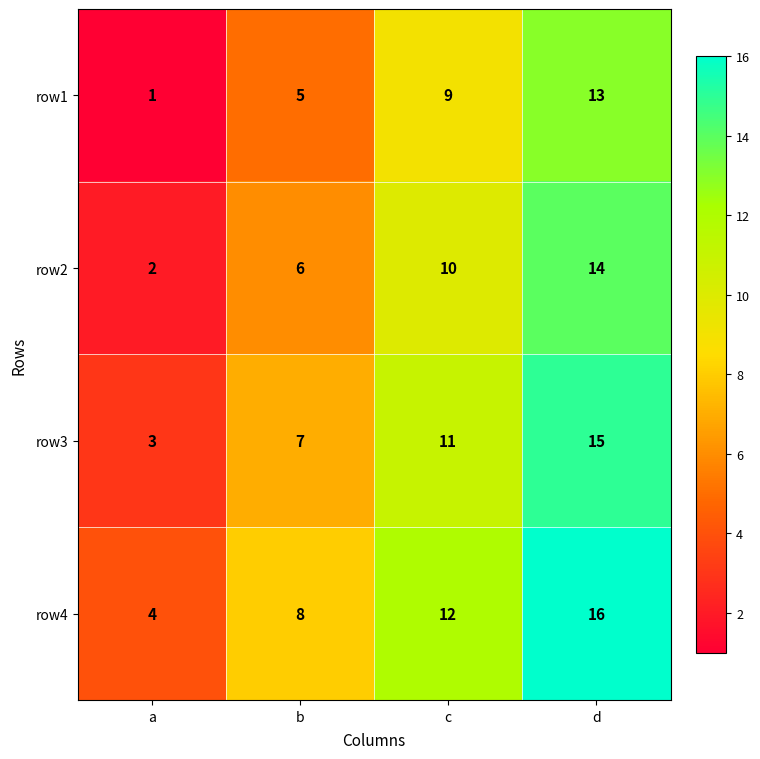

Is it true that row4 equals 5 at d?

False